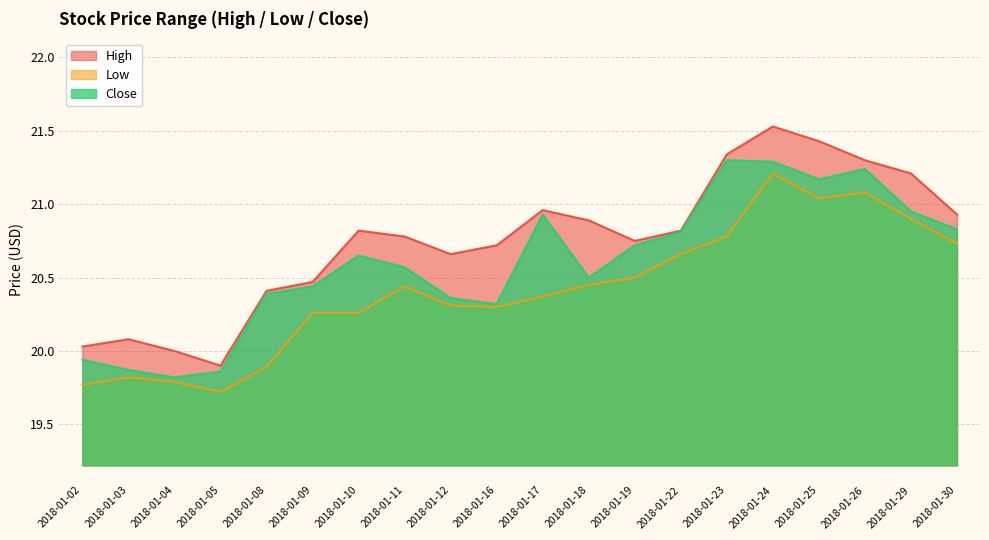

How many values in the Low series are below 20?

5